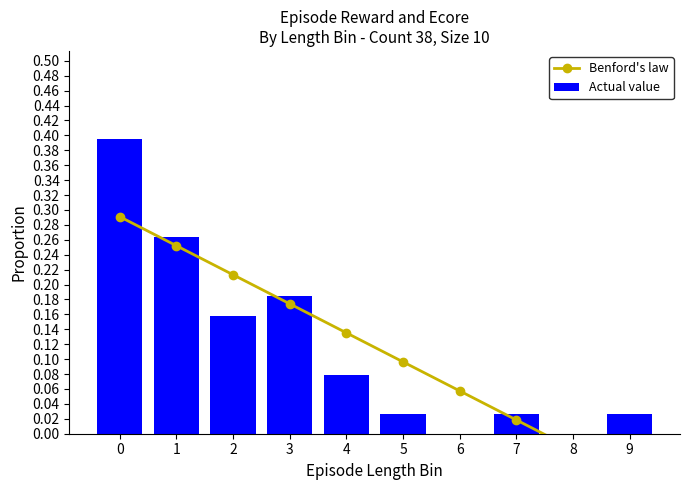

Reading left to right, what are all the values shown in this chart?

Benford's law: 0.3	0.3	0.2	0.2	0.1	0.1	0.1	0.0	-0.0	-0.1
Actual value: 0.4	0.3	0.2	0.2	0.1	0.0	0.0	0.0	0.0	0.0